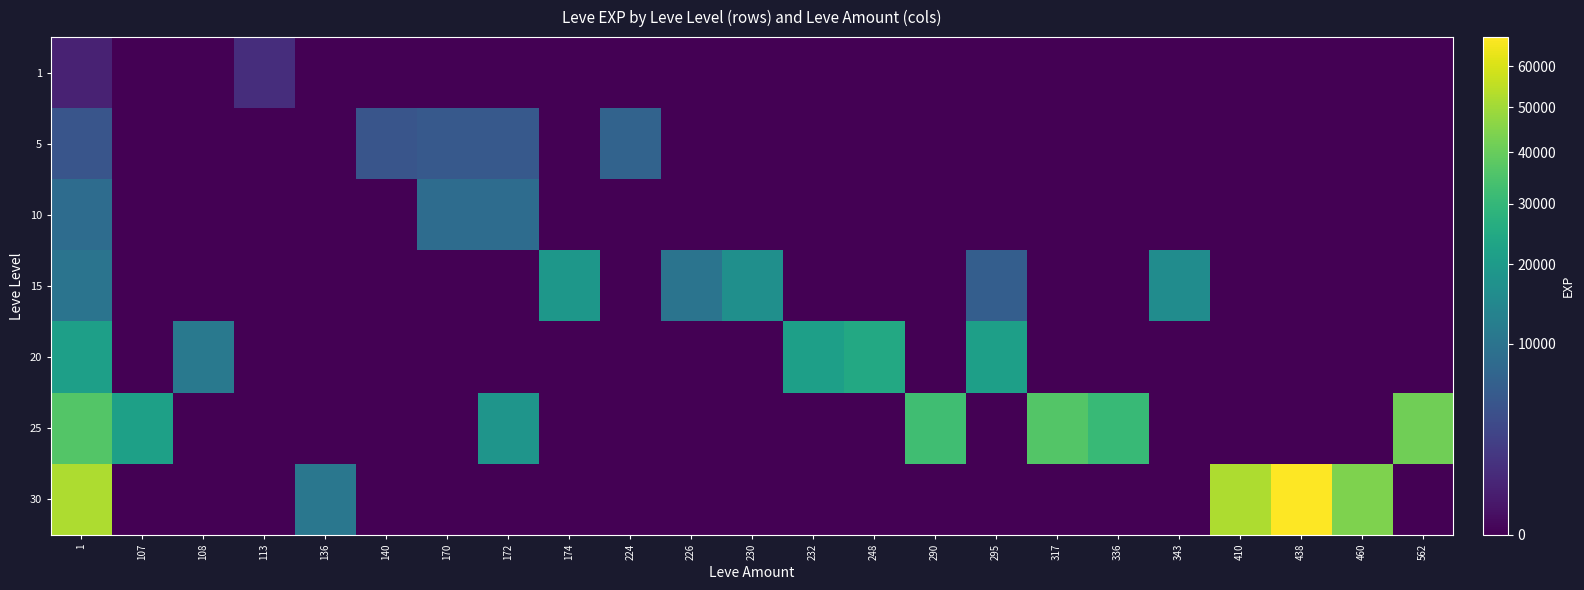

Which series has the largest total across all categories?

30